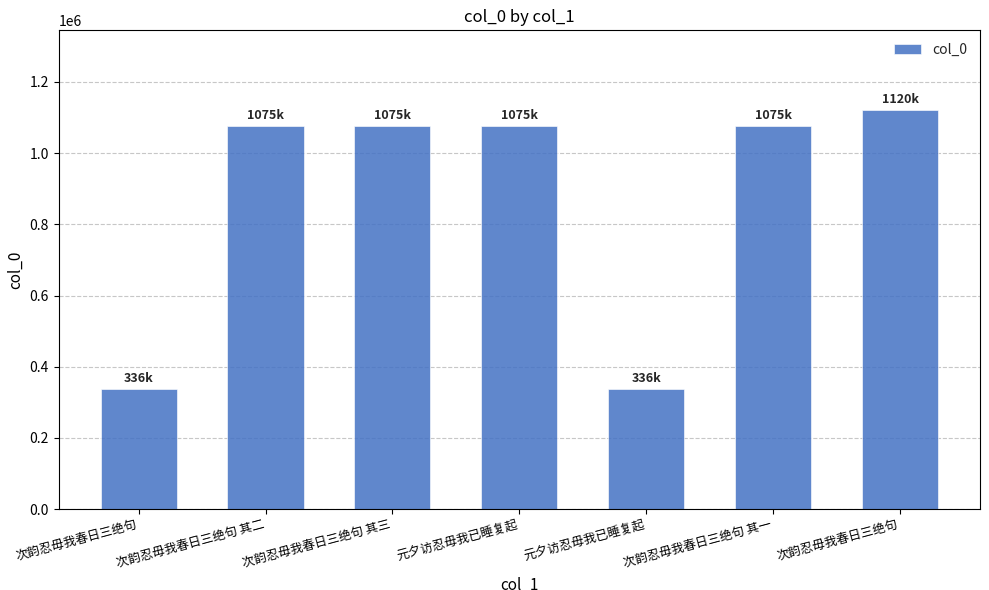

Reading left to right, transcribe all the data shown in this chart.

336716	1075188	1075189	1075186	336510	1075187	1120748